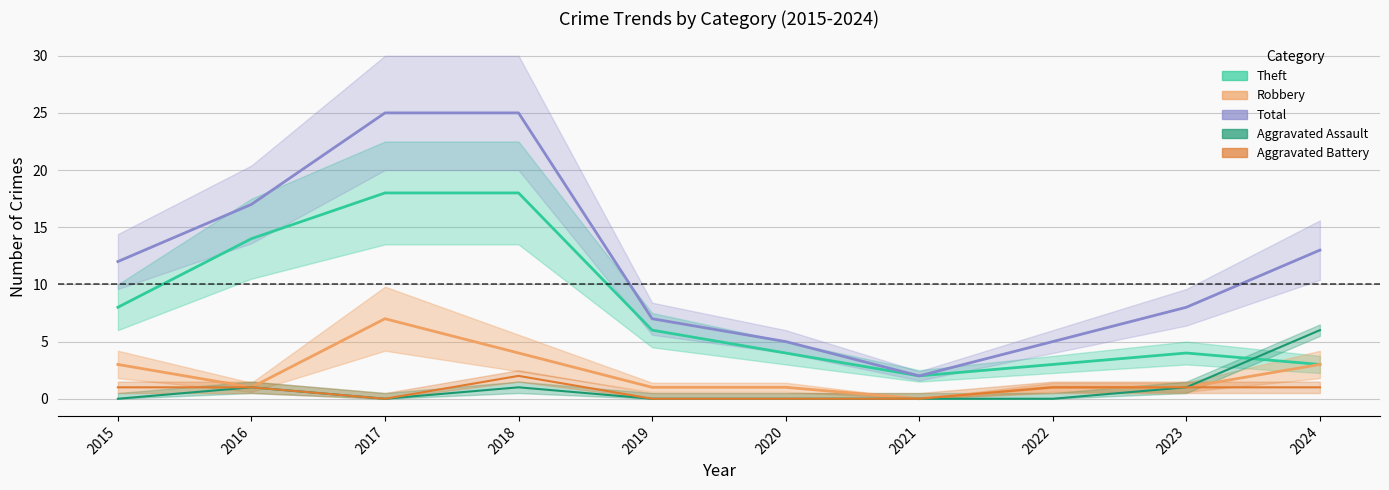

Reading right to left, list all the values displayed in this chart.

Theft: 3	4	3	2	4	6	18	18	14	8
Robbery: 3	1	1	0	1	1	4	7	1	3
Total: 13	8	5	2	5	7	25	25	17	12
Aggravated Assault: 6	1	0	0	0	0	1	0	1	0
Aggravated Battery: 1	1	1	0	0	0	2	0	1	1